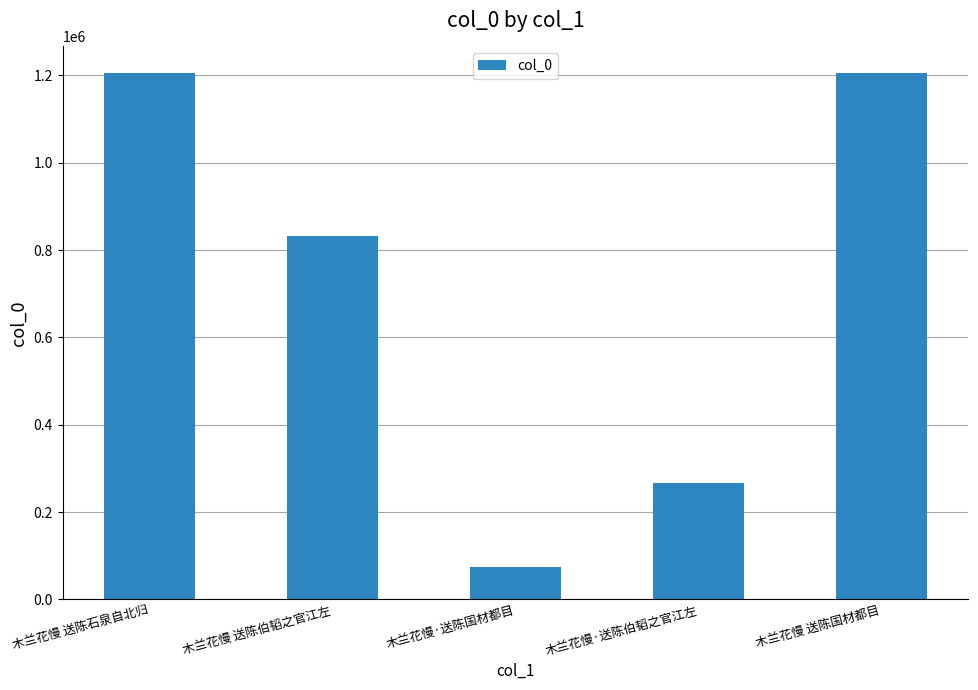

What is the label of the 2nd bar from the left?

木兰花慢 送陈伯韬之官江左